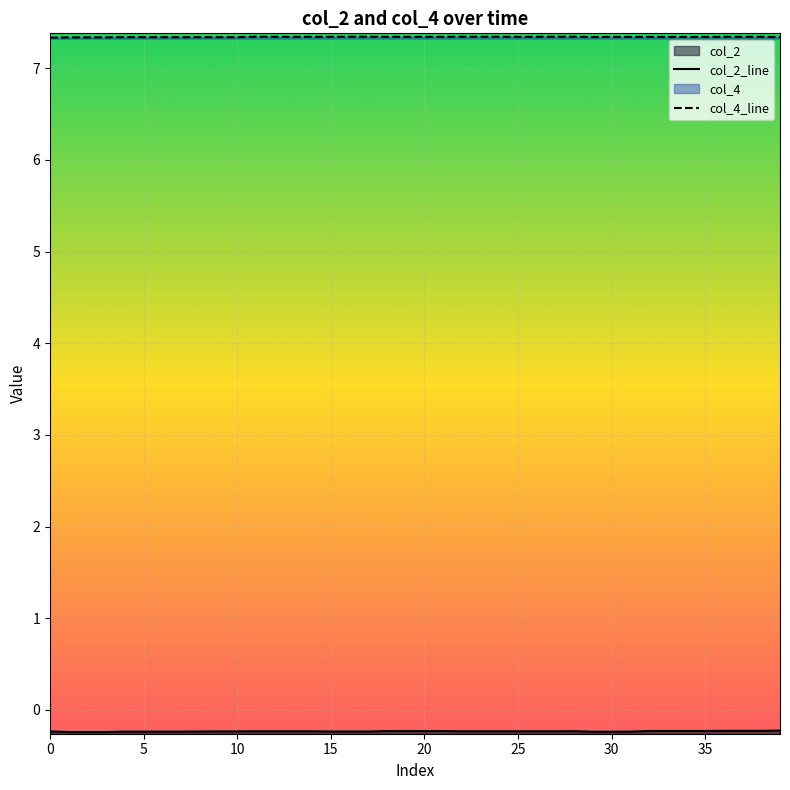

How many data points does each series have?

40